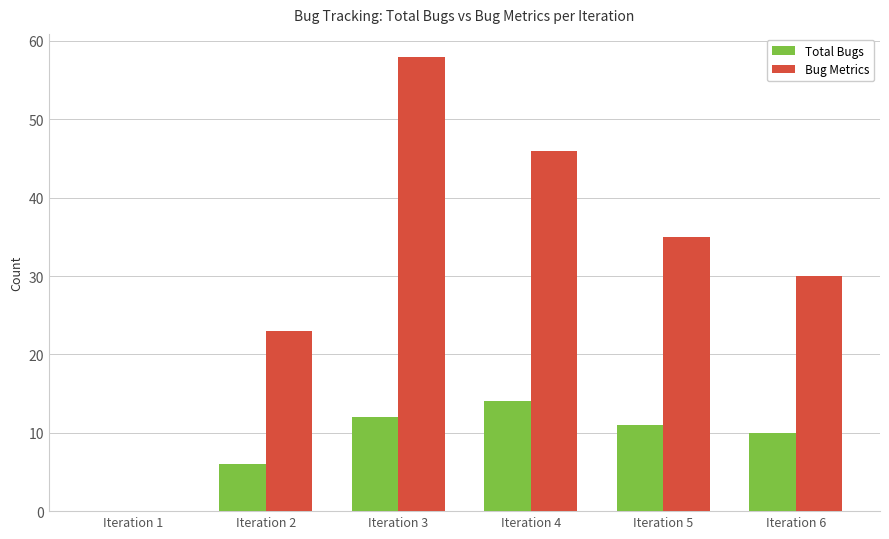

What is the maximum value shown in the chart?

58